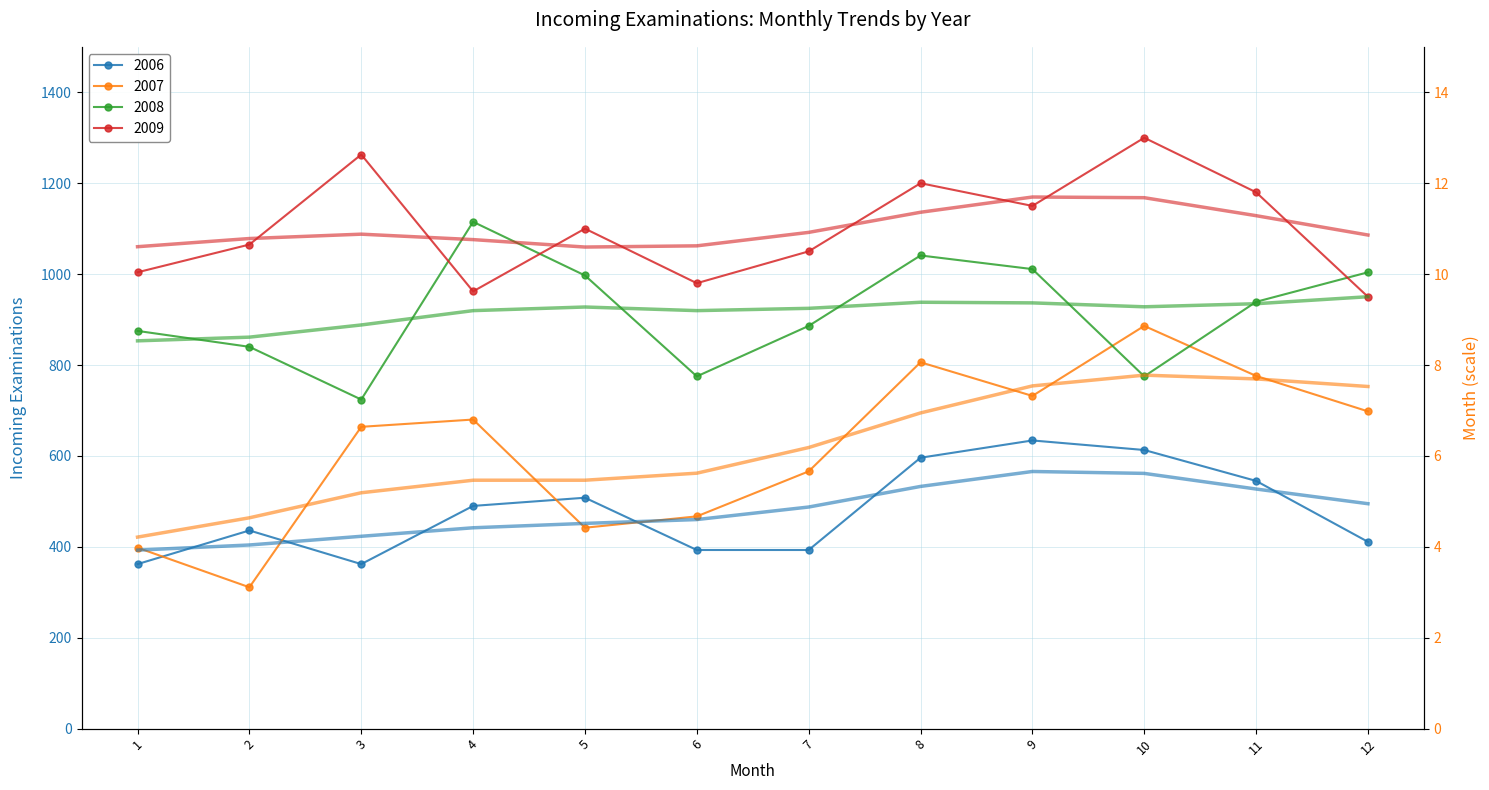

True or false: 2007 has a value of 776 at 11.

True